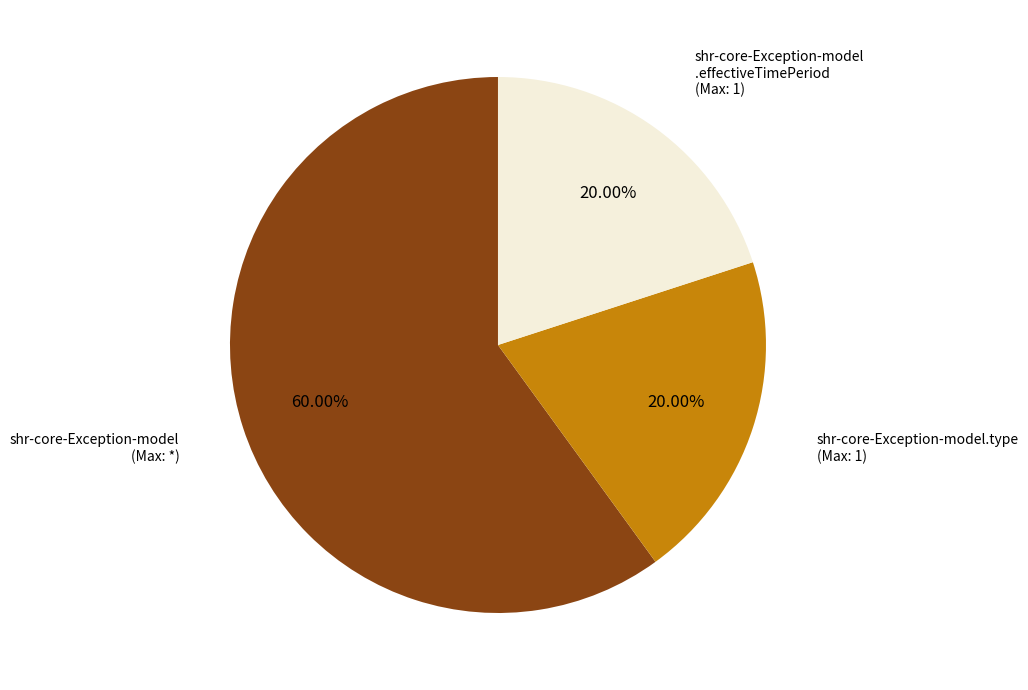

Is there a majority slice in this chart?

Yes